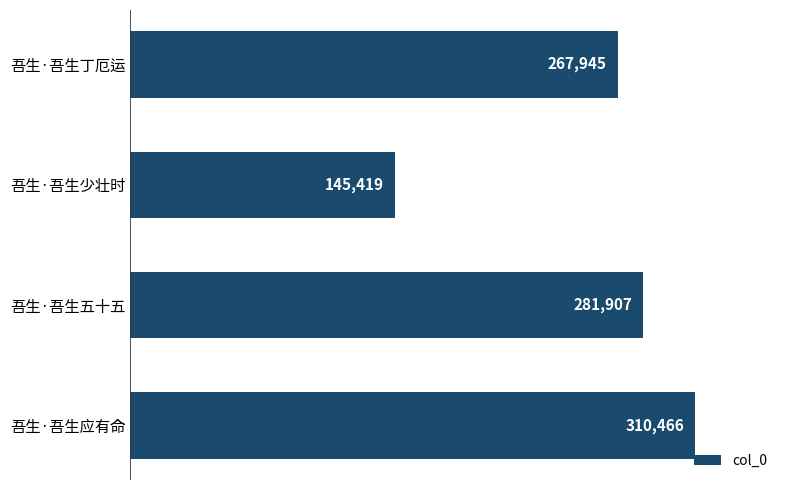

What is the smallest value displayed?

145419